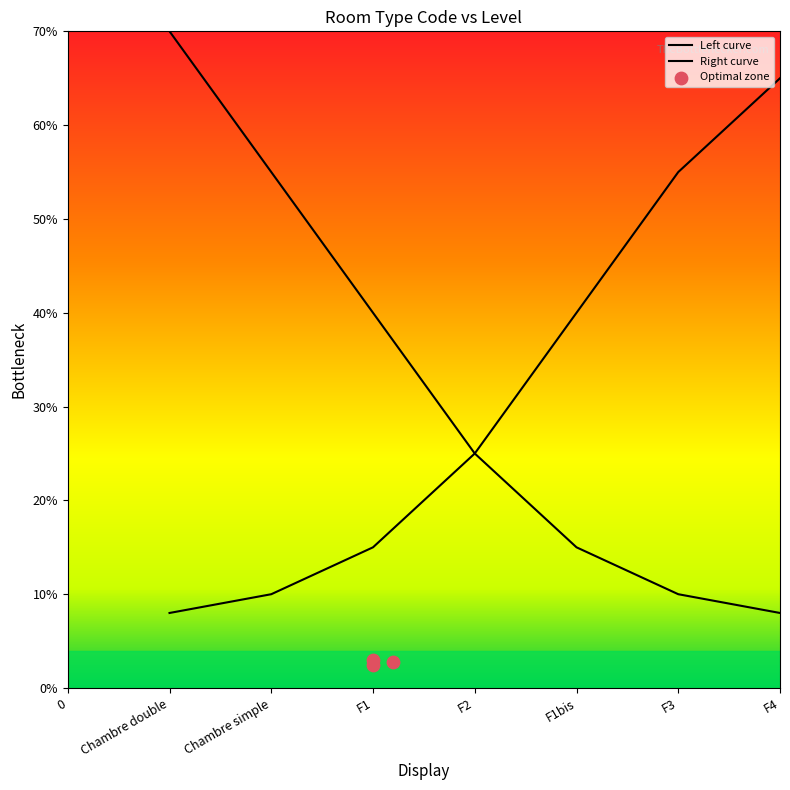

Which has a higher value, Chambre simple or F1?

F1